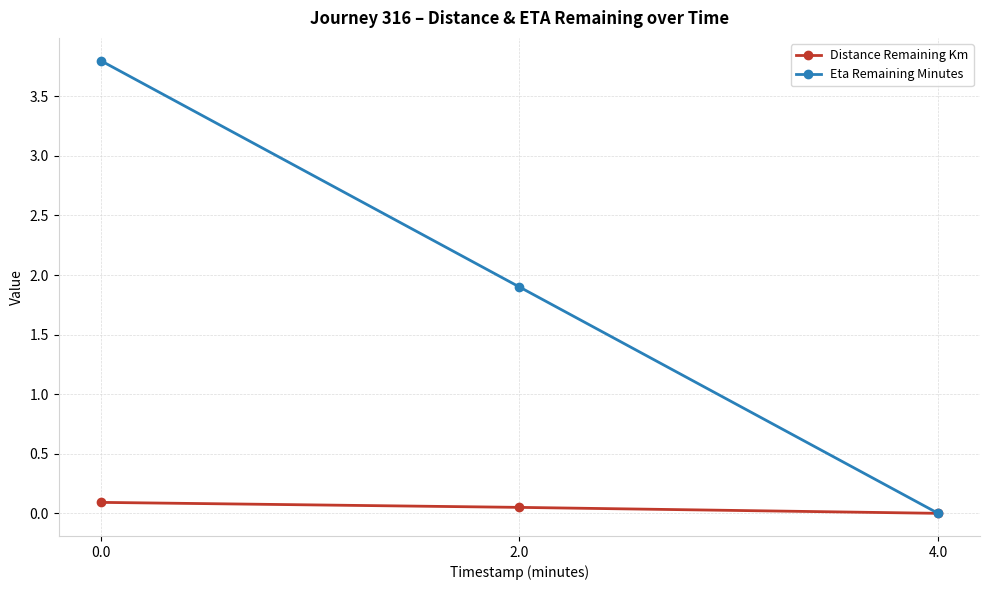

Does the chart display data point markers on the line(s)?

Yes